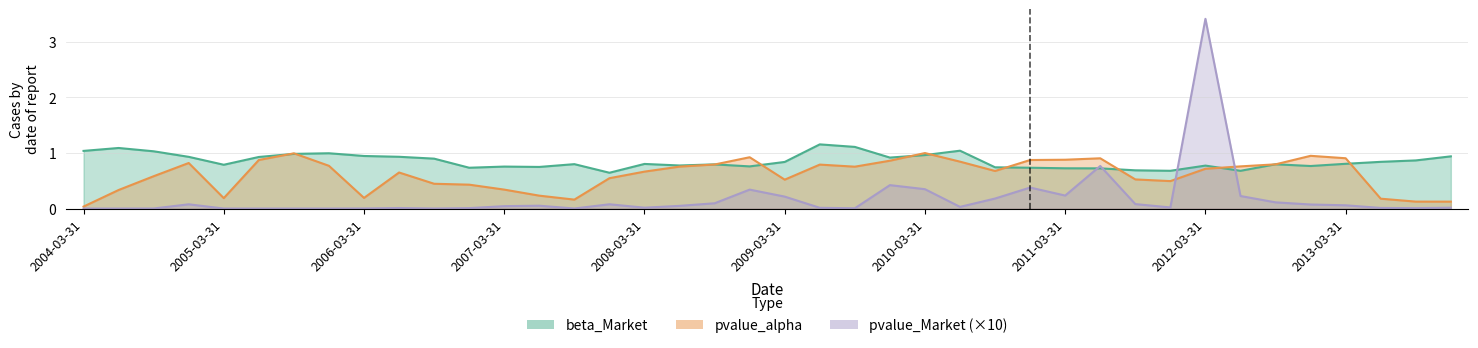

True or false: pvalue_alpha has a value of 0.1 at 2013-09-30.

True